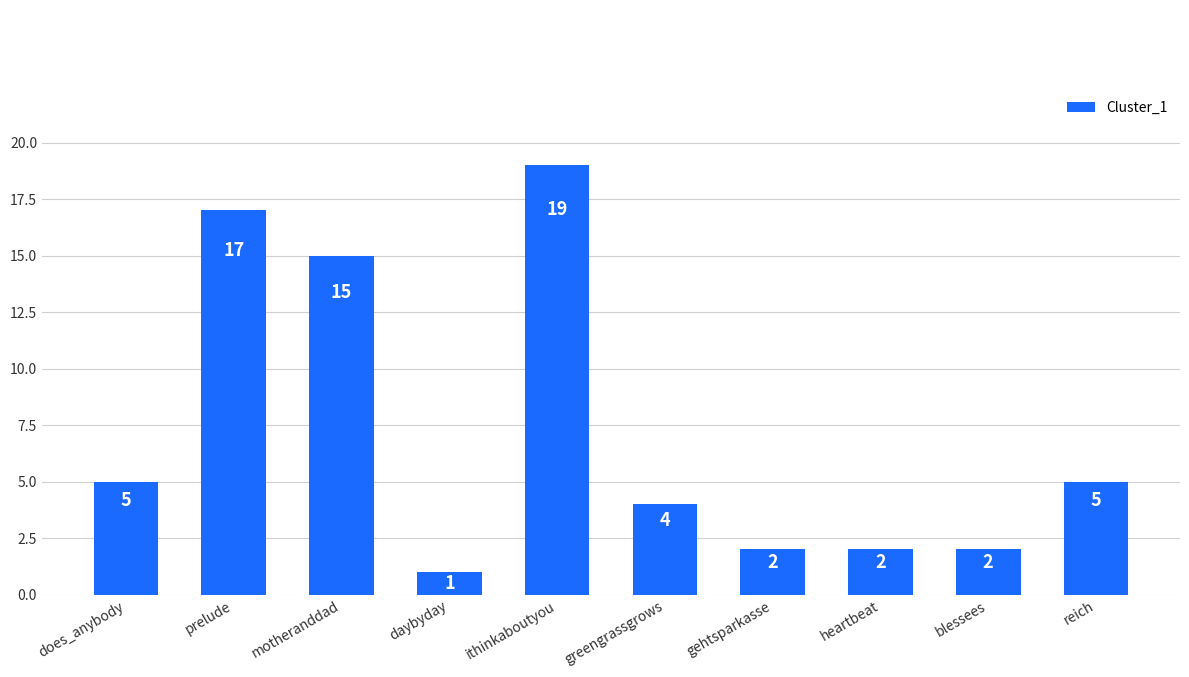

The value at daybyday is 1. True or false?

True